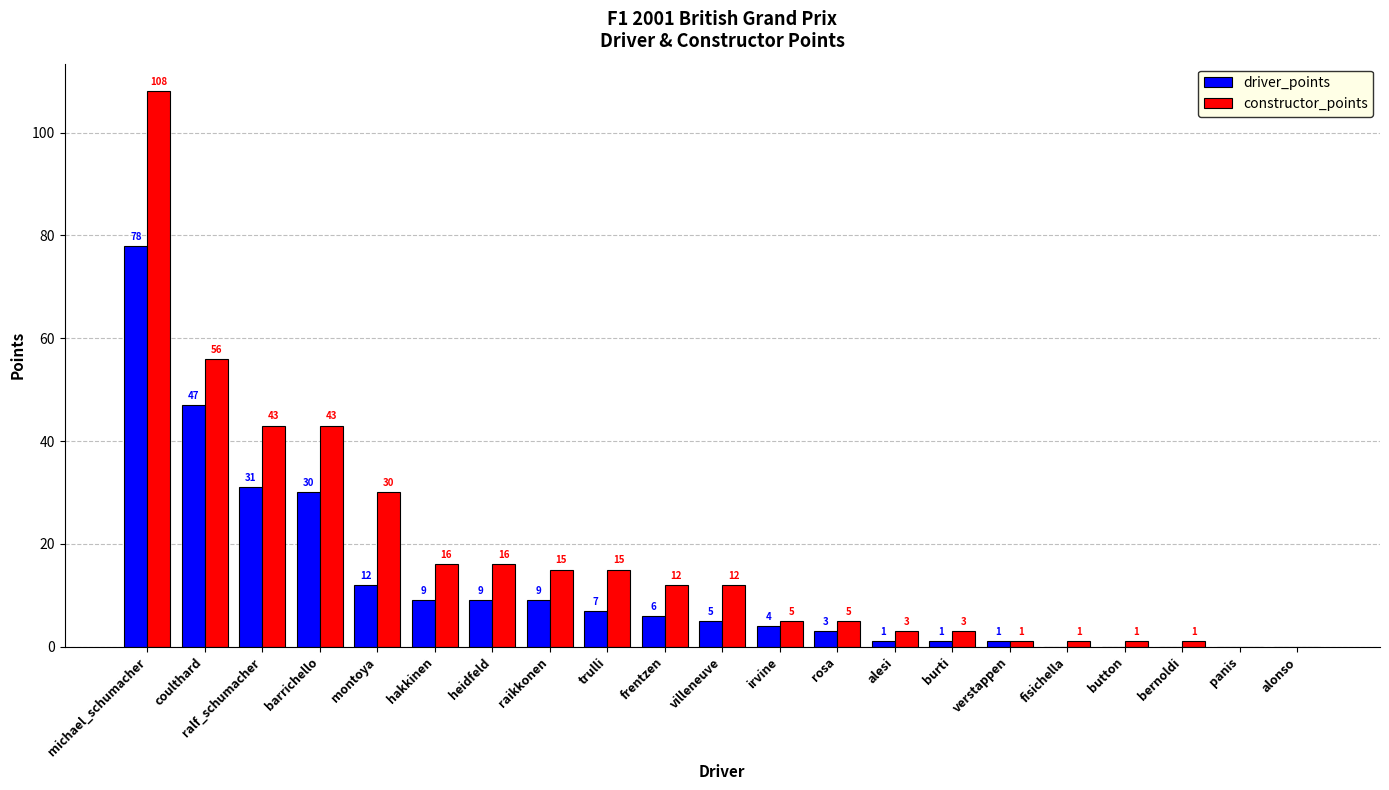

What is the sum of all driver_points values?

253